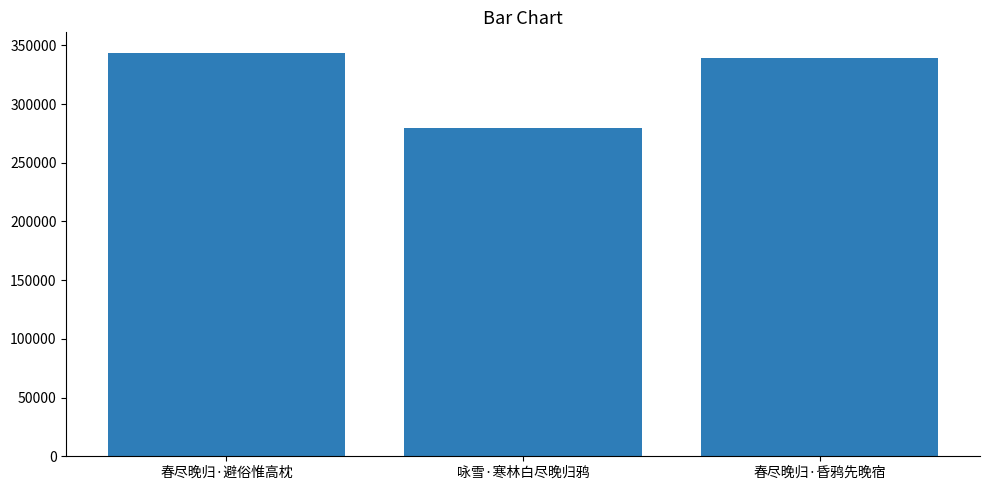

List the labels in order of value, largest first.

春尽晚归·避俗惟高枕, 春尽晚归·昏鸦先晚宿, 咏雪·寒林白尽晚归鸦